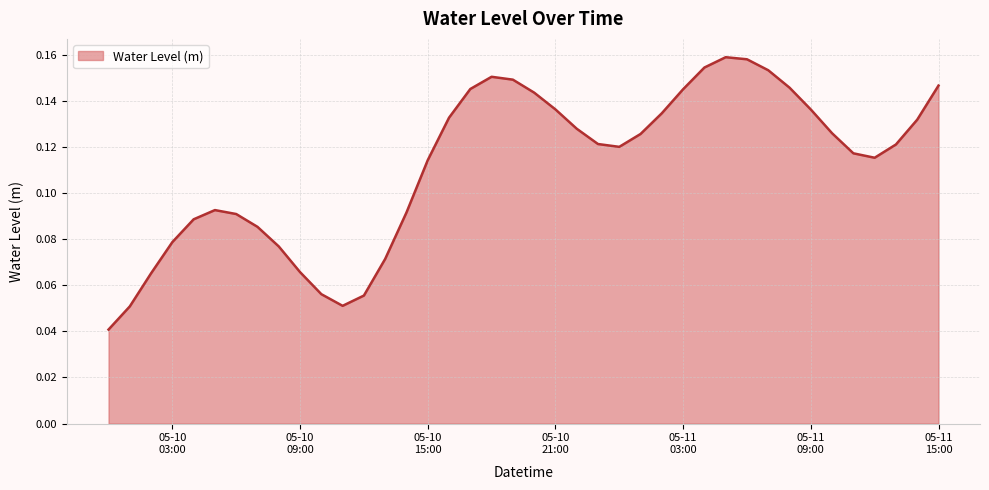

What is the label of the 21st point from the right?

2023-05-10 19:00:00